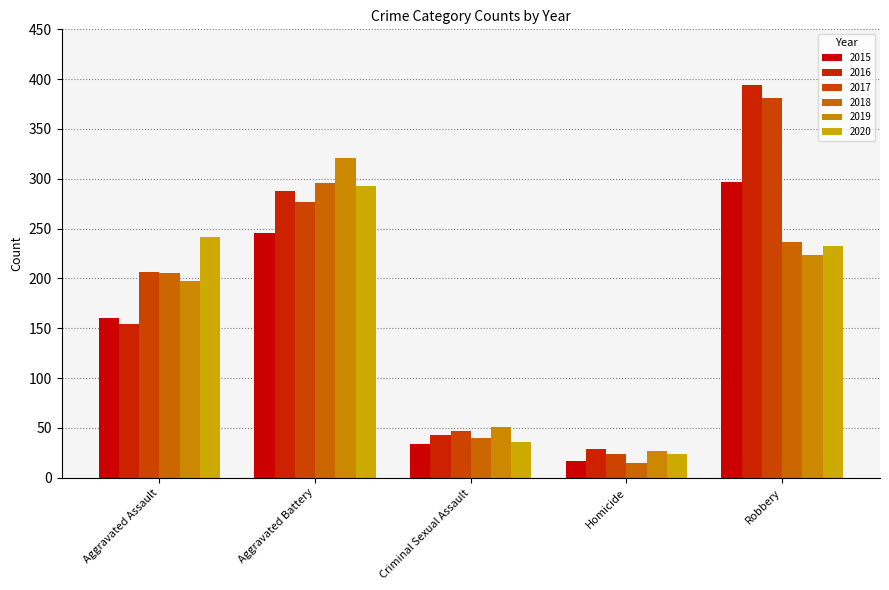

How many data points in 2015 are less than 160?

2